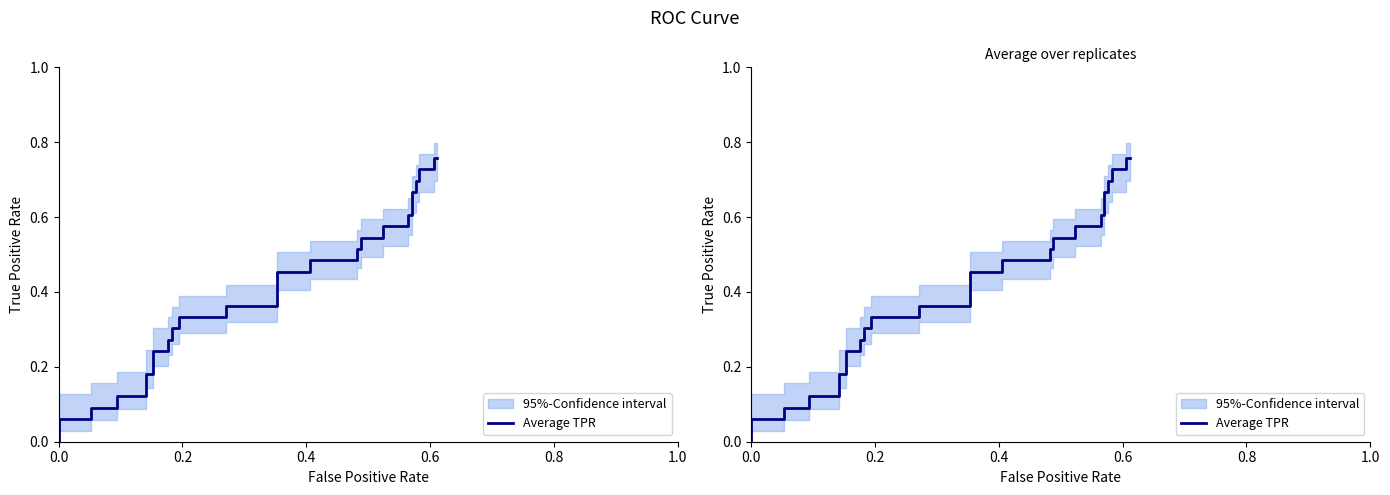

Is it true that the value at 10 is 0.3?

False